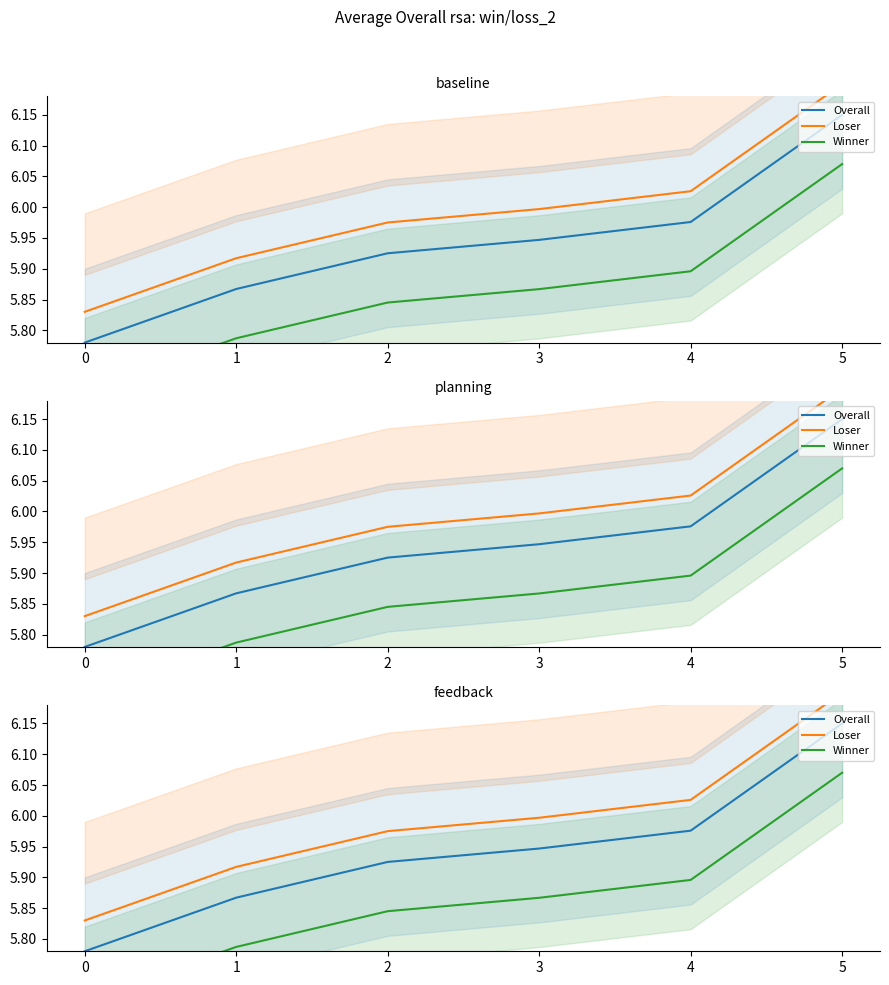

True or false: Winner and Overall intersect in this chart.

False